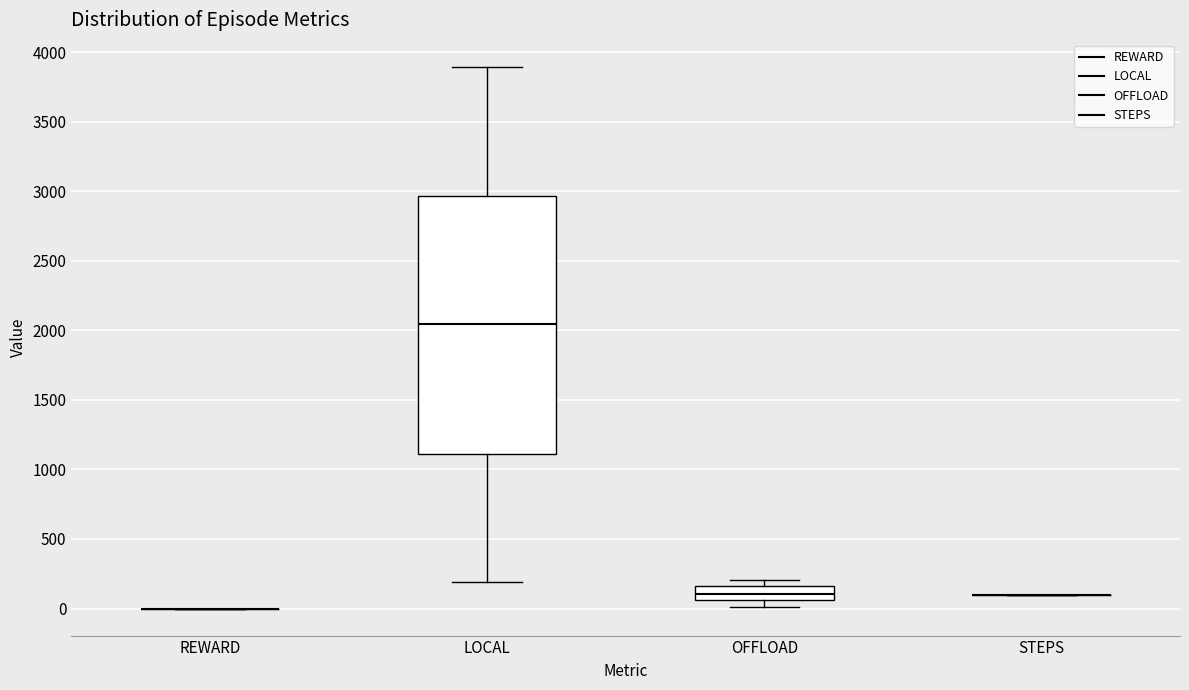

Reading left to right, transcribe this box plot: for each box, give where its median line is, the range the box spans, and where its two whiskers end, as read against the y-axis. The values are not printed on the chart, so give them approximately, as read against the axis.

REWARD: box collapsed to a line at 0, whiskers 0 to 0
LOCAL: median 2050, box 1100 to 2950, whiskers 200 to 3900
OFFLOAD: median 100, box 50 to 150, whiskers 0 to 200
STEPS: box collapsed to a line at 100, whiskers 100 to 100